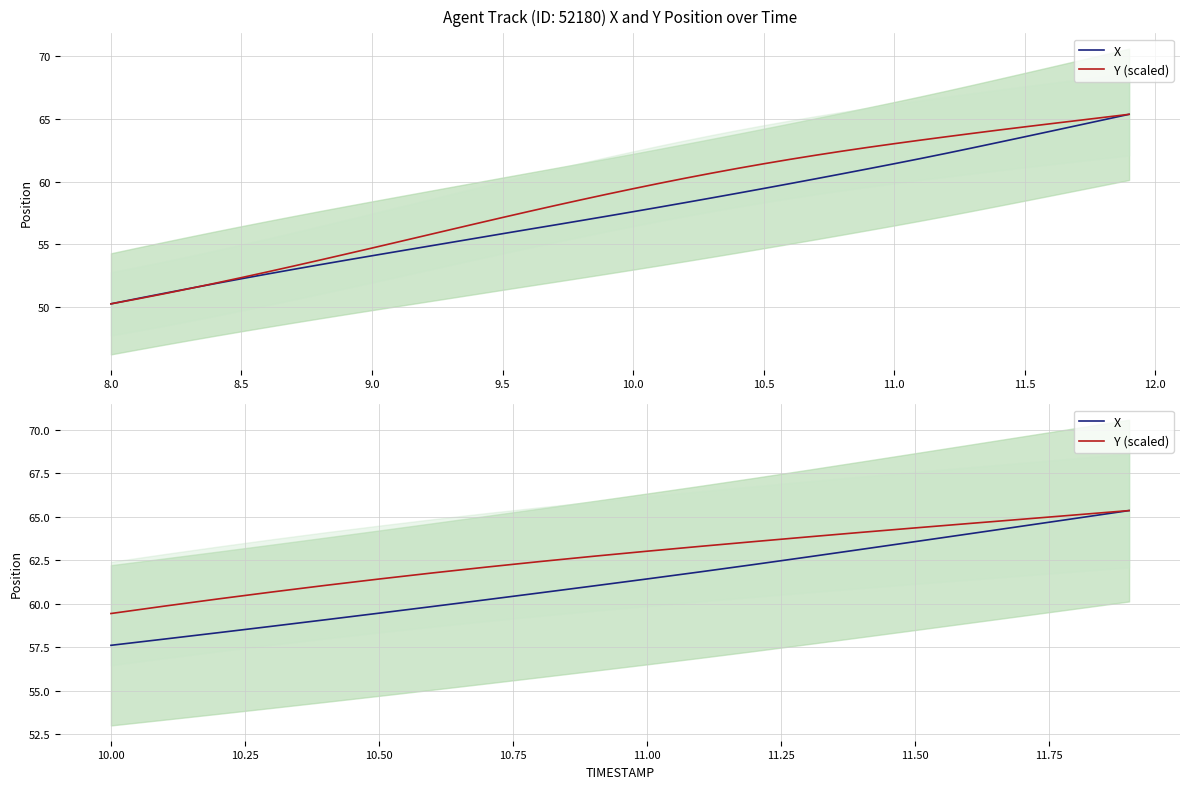

Is the value of X at 8.0 greater than the value of Y (scaled) at 15?

No